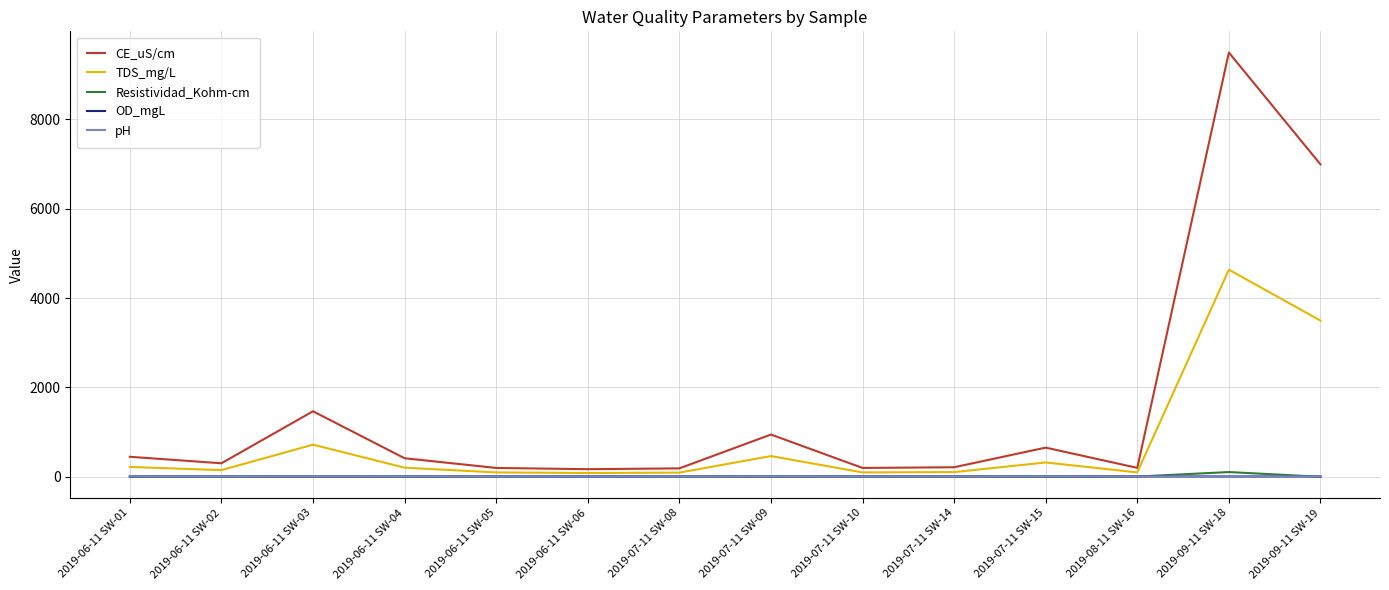

Which label corresponds to the largest value in the chart?

2019-09-11 SW-18